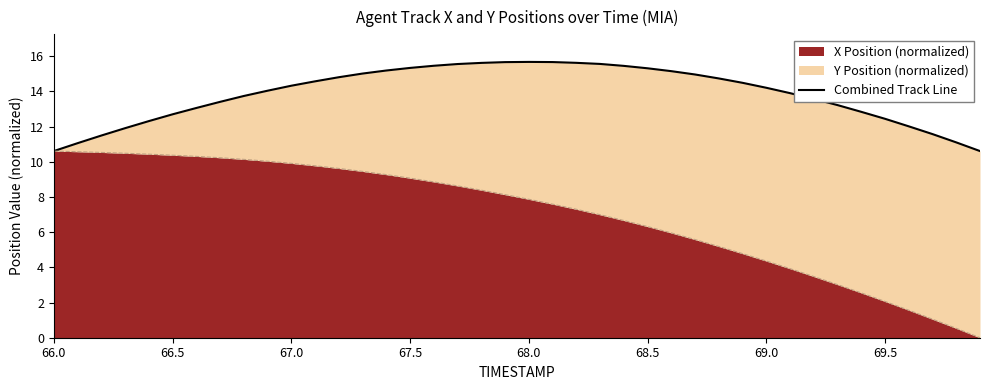

How many lines are shown in the chart?

1